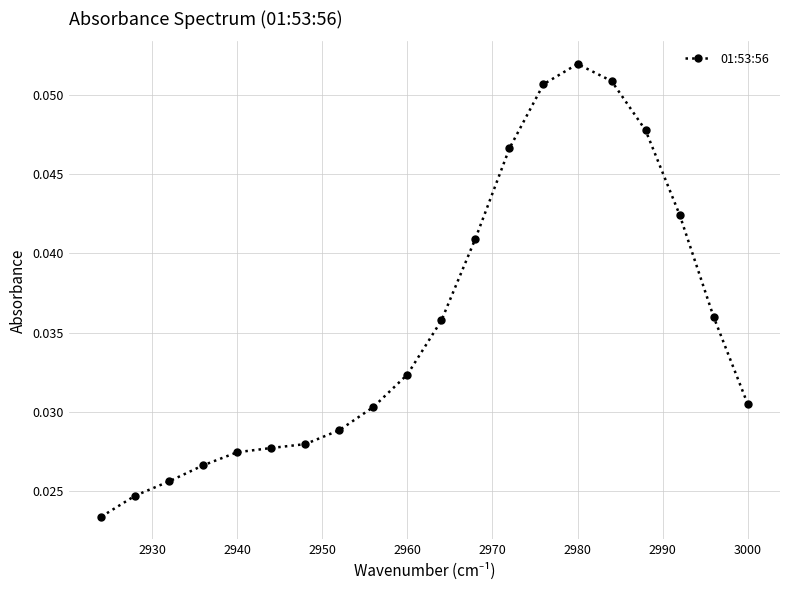

The value at 2960 is 0.1. True or false?

False